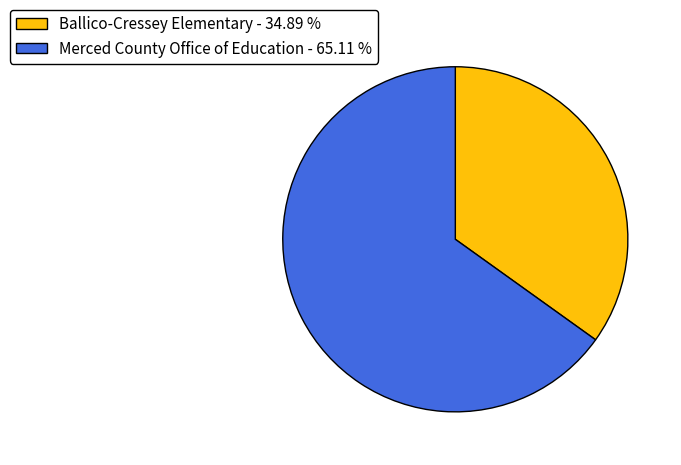

Between Ballico-Cressey Elementary - 34.89 % and Merced County Office of Education - 65.11 %, which is larger?

Merced County Office of Education - 65.11 %